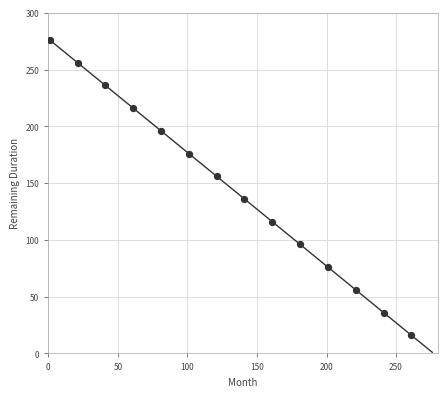

What is the range of X values (max minus min)?

260